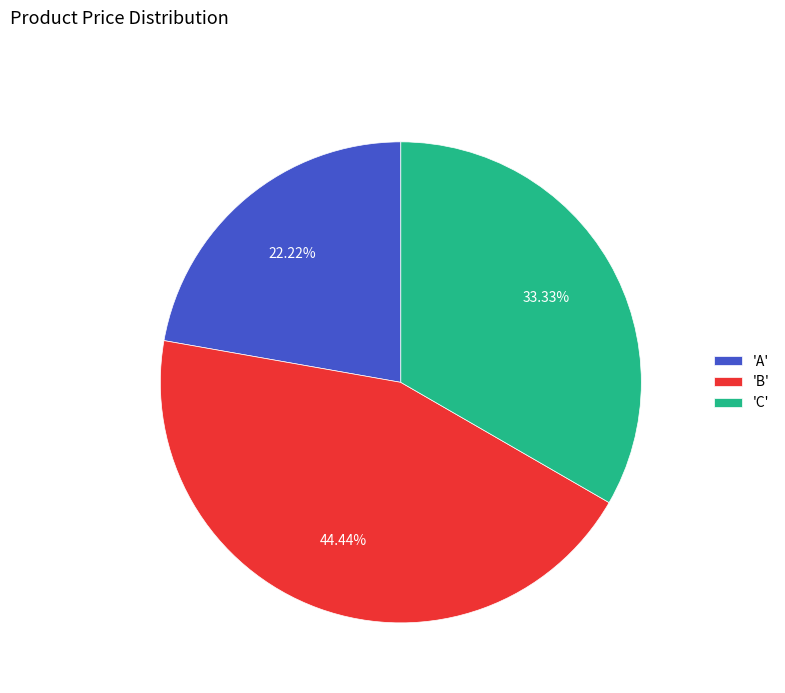

Between 'C' and 'B', which is larger?

'B'